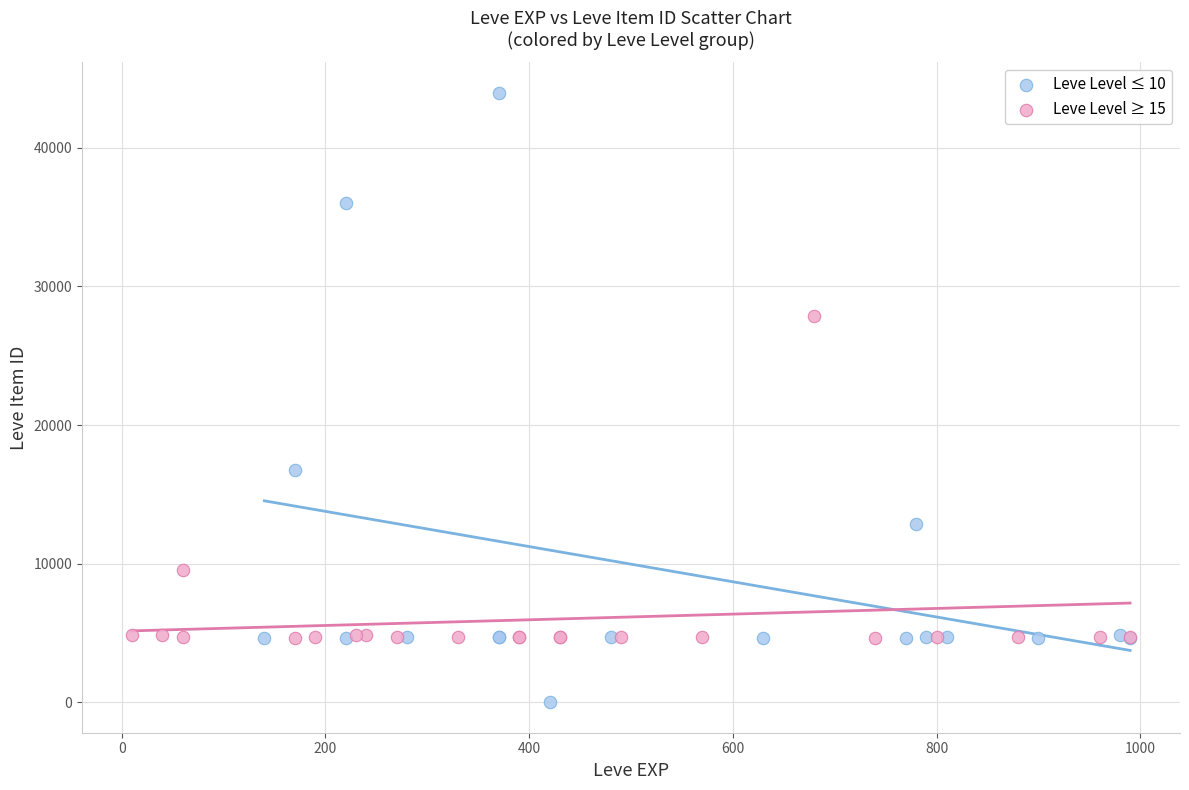

Which series contains the highest Y value?

Leve Level ≤ 10